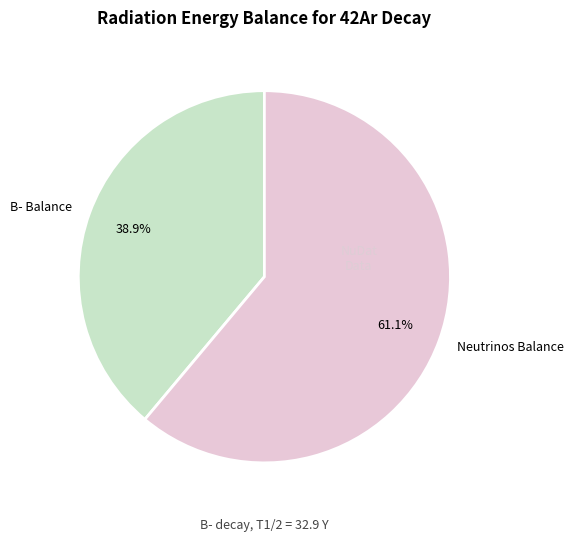

Is there any slice that represents more than half of the pie?

Yes